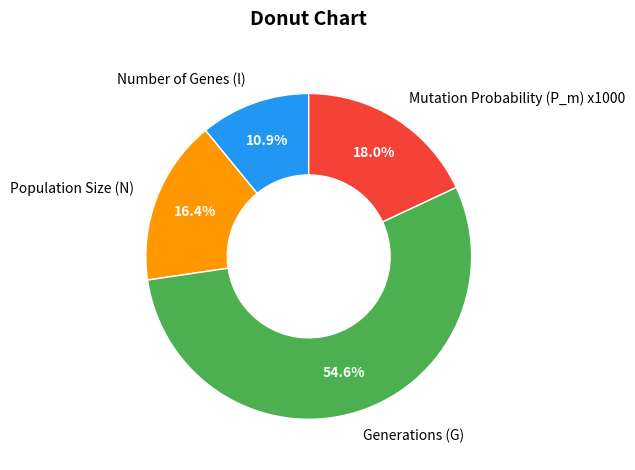

Is there any slice that represents more than half of the pie?

Yes